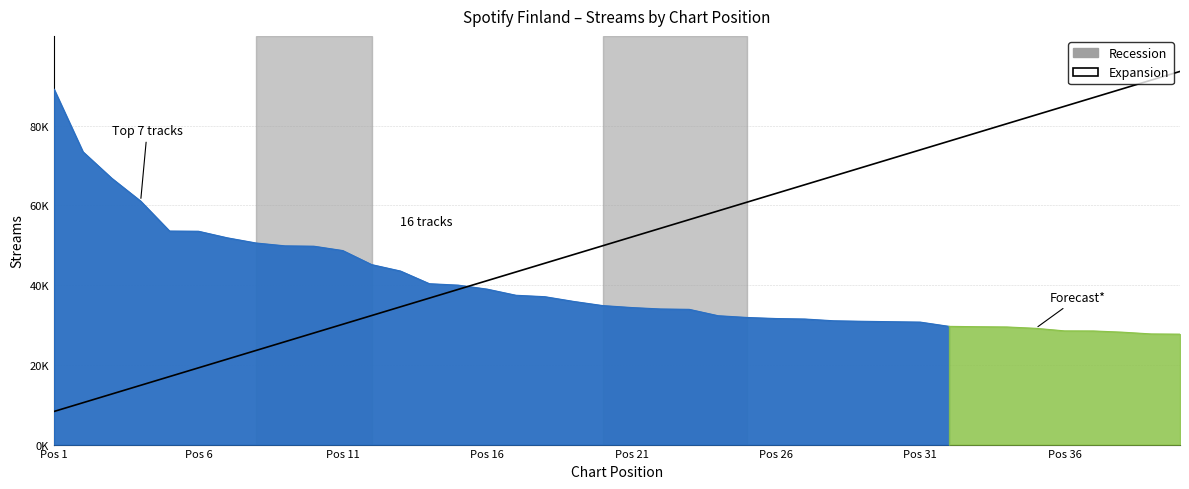

Count the number of categories in the chart.

40